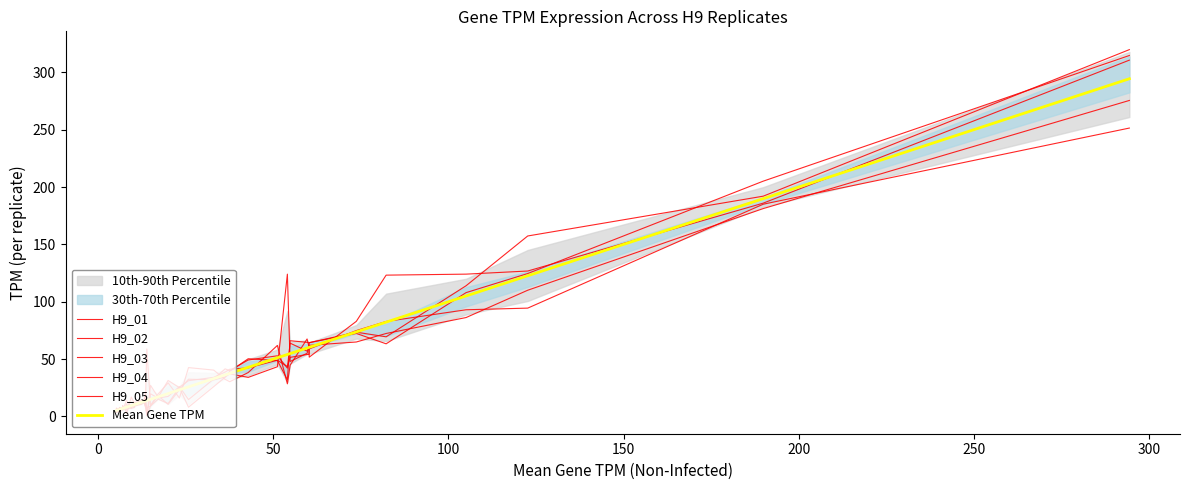

Reading left to right, list all the values displayed in this chart.

H9_01: 5.5	7.0	6.4	4.4	5.5	7.5	5.8	7.9	7.0	5.7	7.0	7.3	11.8	11.8	12.5	12.6	13.2	9.0	1.1	27.1	16.7	31.4	25.1	8.1	26.0	34.2	39.3	50.3	48.8	32.0	66.1	64.6	64.2	64.3	73.5	69.4	114.0	157.3	192.1	319.8
H9_02: 3.7	7.4	4.7	6.0	4.2	4.1	8.0	9.6	6.3	2.6	8.1	17.0	11.6	10.8	9.8	10.4	12.2	8.9	58.9	9.7	19.6	29.3	16.1	42.6	40.4	32.4	30.3	38.3	61.9	28.5	44.7	67.6	61.0	51.7	82.9	123.2	124.1	126.8	186.0	310.6
H9_03: 5.8	3.4	4.7	7.2	7.3	6.6	6.1	5.8	7.1	7.2	9.6	9.2	7.9	9.0	9.1	11.6	14.6	11.9	7.5	9.1	15.1	11.3	25.5	31.2	34.1	38.7	41.2	42.4	49.0	43.5	51.5	54.0	54.1	58.9	74.9	82.8	93.0	94.5	185.1	251.4
H9_04: 6.4	4.6	6.6	7.4	5.8	6.6	7.9	5.7	10.7	14.1	10.8	7.1	7.9	10.3	11.2	14.4	12.7	20.2	0.9	9.2	18.2	10.5	23.4	32.5	31.9	34.5	37.2	34.1	43.3	124.1	47.9	55.1	60.4	62.0	64.9	72.3	86.2	110.0	181.2	275.5
H9_05: 4.7	3.9	6.7	5.3	8.0	7.0	7.2	5.9	7.4	11.0	7.8	9.0	12.3	10.2	10.5	12.3	12.9	17.3	1.2	19.7	16.1	17.5	26.0	14.7	32.6	41.5	40.0	49.2	52.9	42.2	63.9	57.0	61.4	64.4	72.4	63.3	108.0	124.6	205.1	314.7
Mean Gene TPM: 5.2	5.2	5.8	6.0	6.1	6.4	7.0	7.0	7.7	8.1	8.7	9.5	10.3	10.4	10.6	12.3	13.1	13.5	13.9	15.0	17.1	20.0	23.2	25.8	33.0	36.3	37.6	42.9	51.2	54.0	54.8	59.7	60.2	60.3	73.7	82.2	105.1	122.7	189.9	294.4